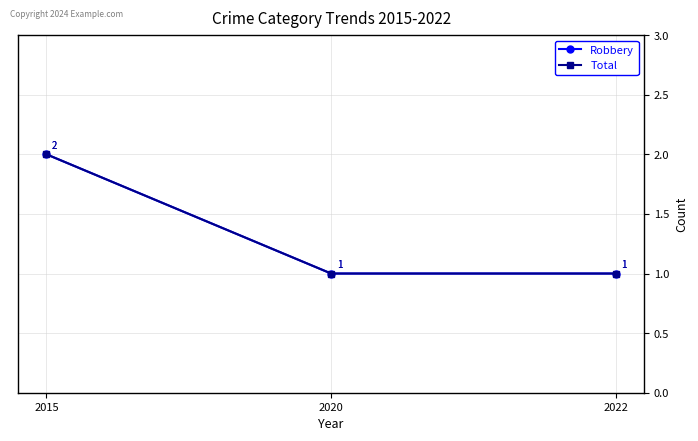

The value of Total at 2020 is 1. True or false?

True